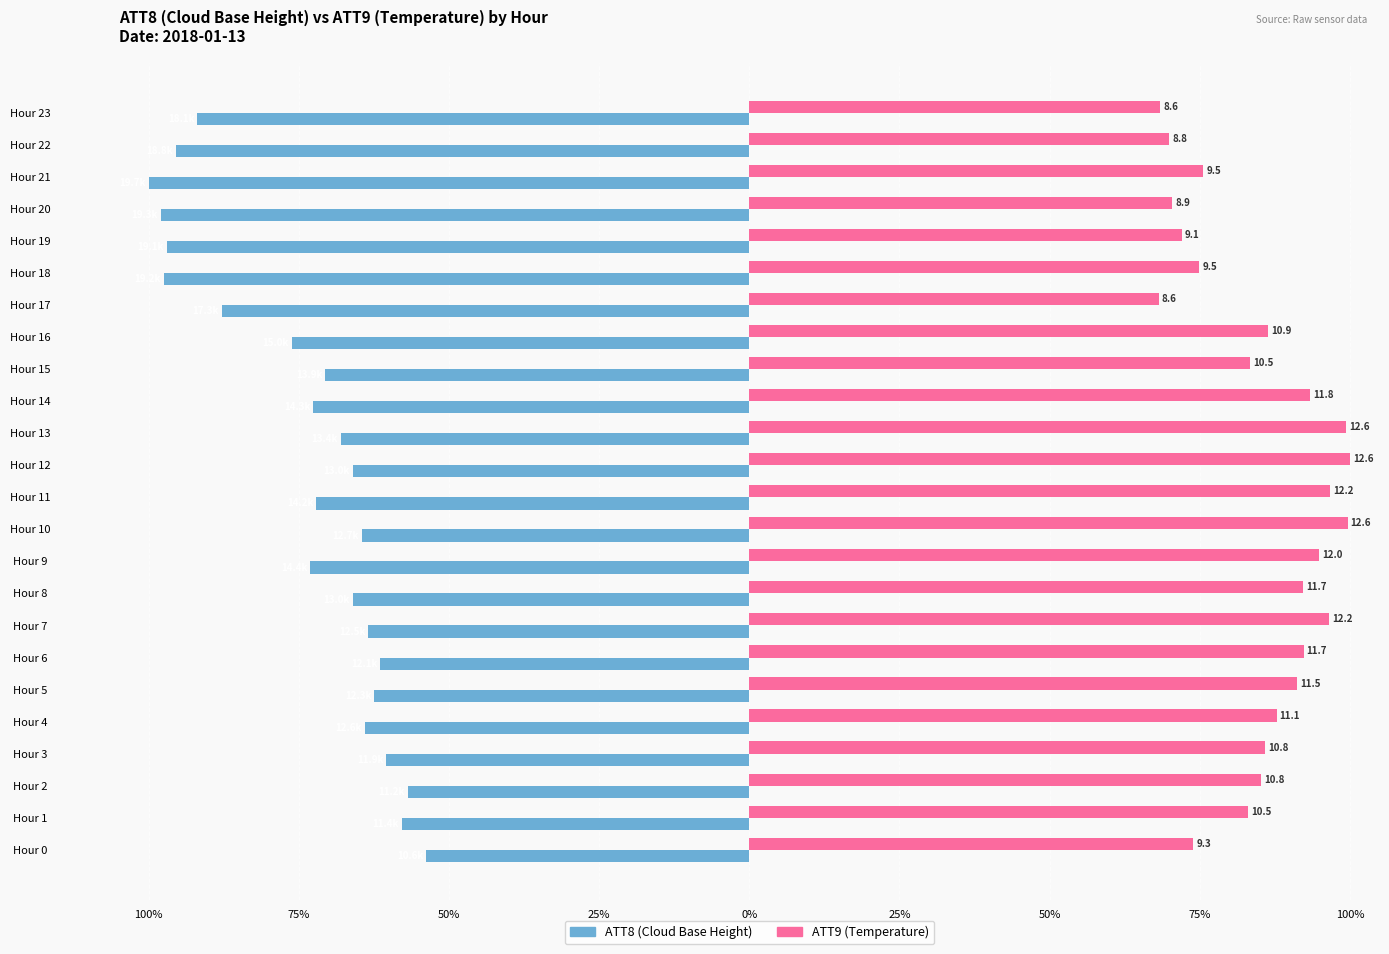

Which category has the highest value across all series?

Hour 12